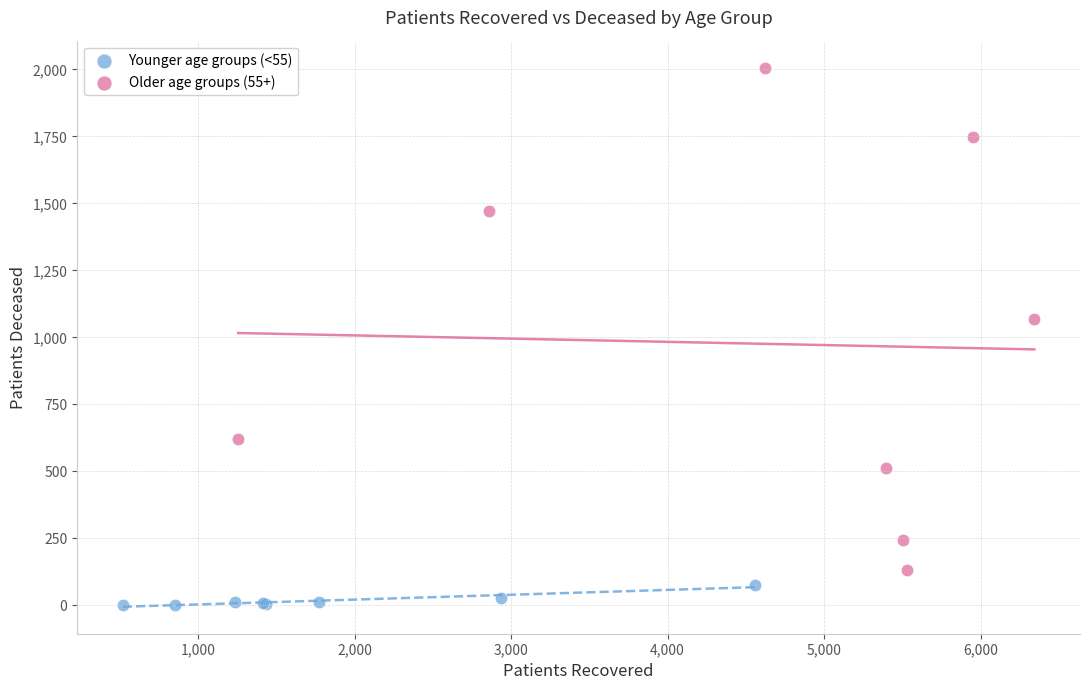

Which series contains the lowest Y value?

Younger age groups (<55)